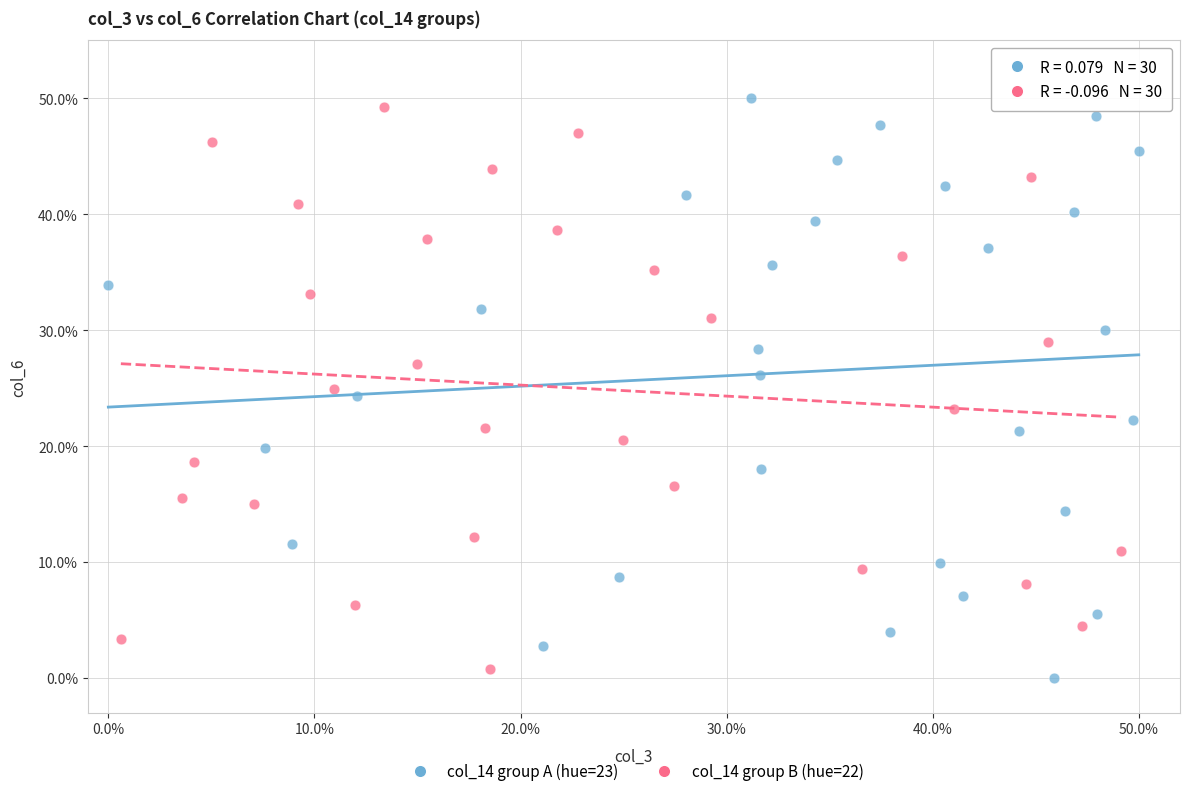

Which series has the widest spread of Y values?

col_14 group A (hue=23)